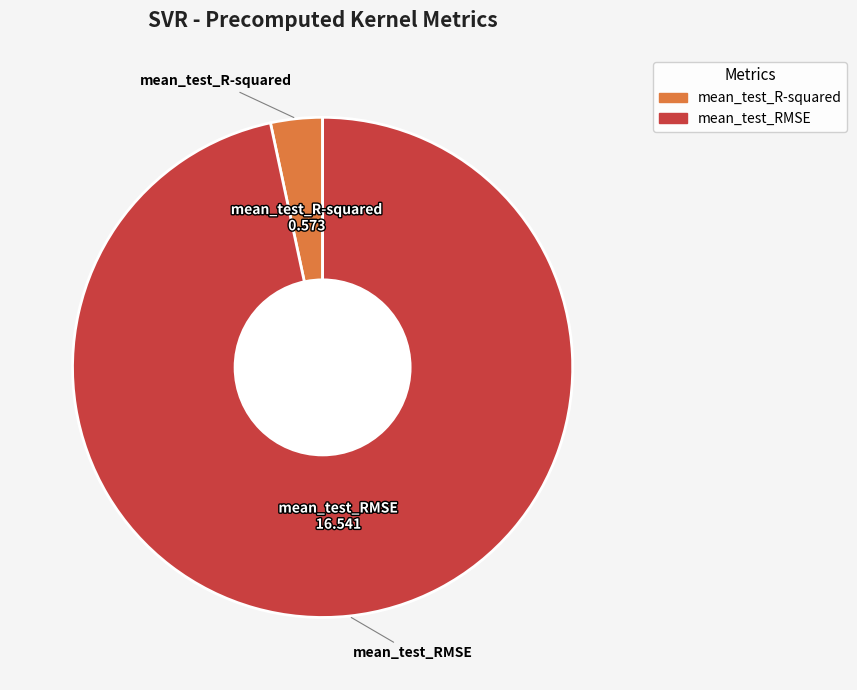

Is it true that mean_test_R-squared is 3% of the pie?

True